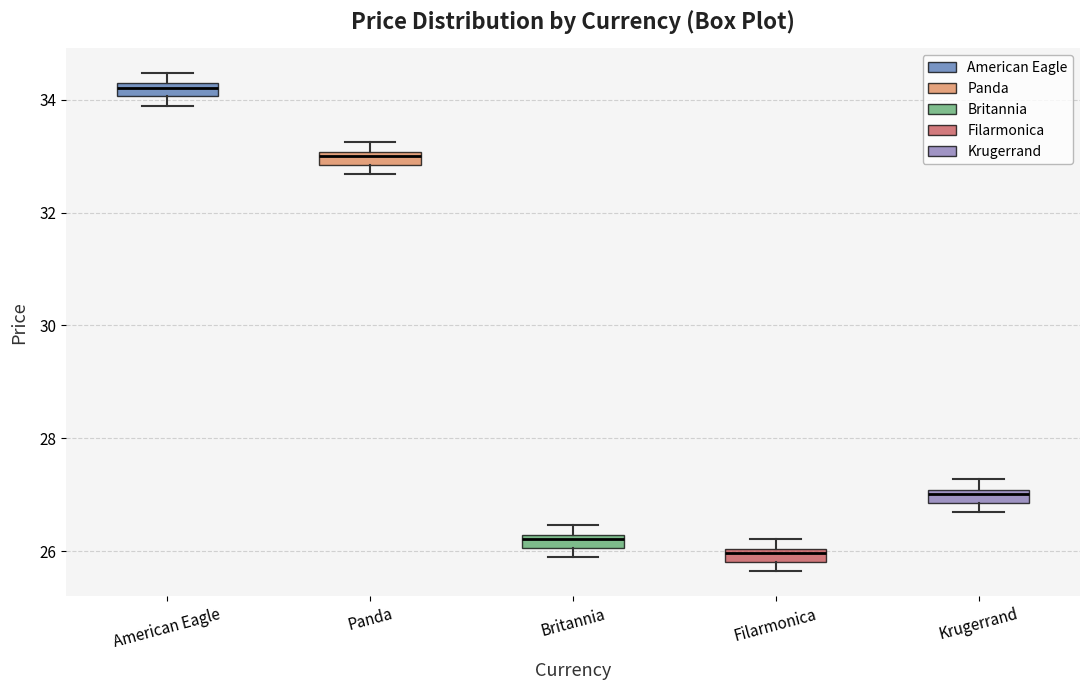

Which box's median line is the lowest?

Filarmonica